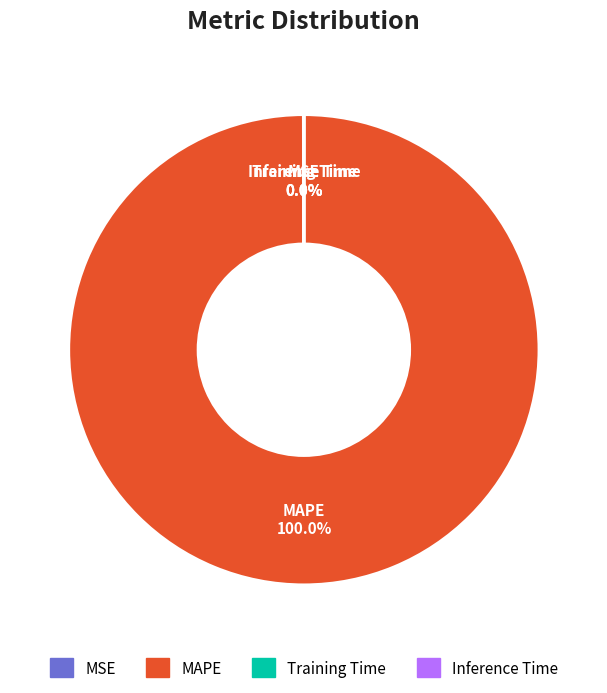

To the nearest percent, what percentage of the pie is MAPE?

100%